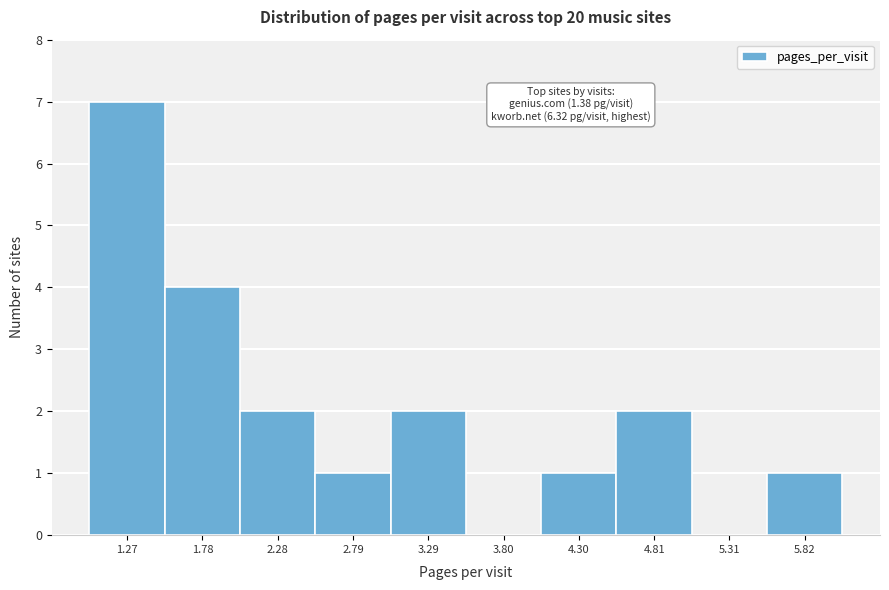

Reading right to left, what are all the values shown in this chart?

5.82=1	5.31=0	4.81=2	4.30=1	3.80=0	3.29=2	2.79=1	2.28=2	1.78=4	1.27=7